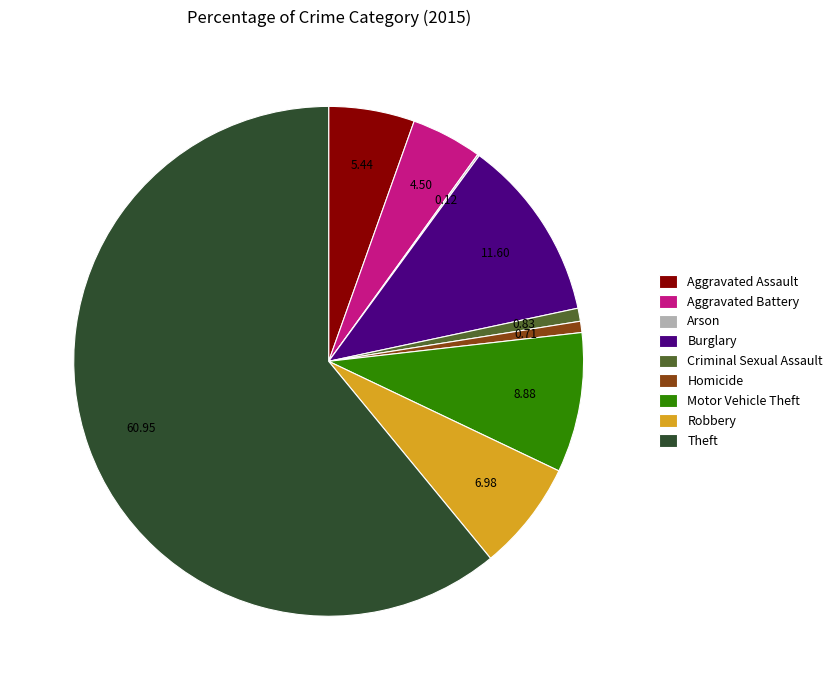

What is the largest slice in the pie chart?

Theft